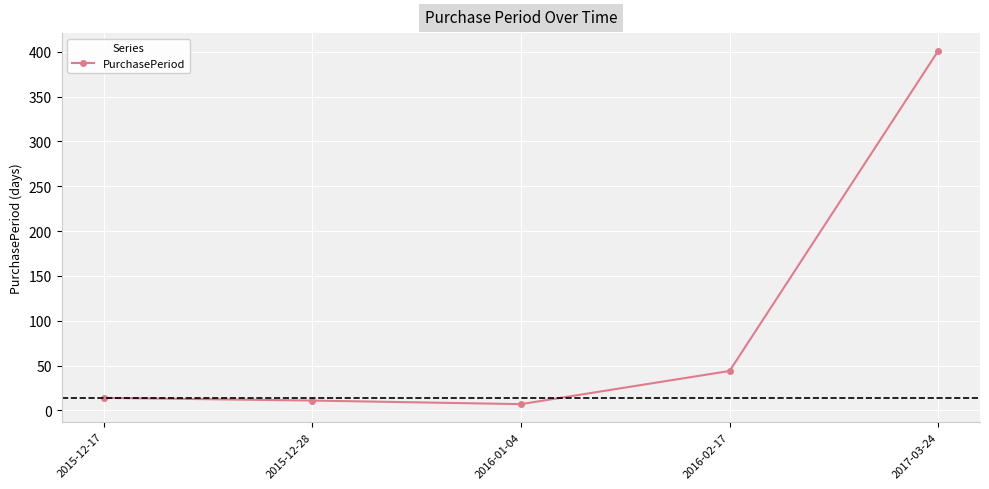

What is the label of the 3rd point from the right?

2016-01-04